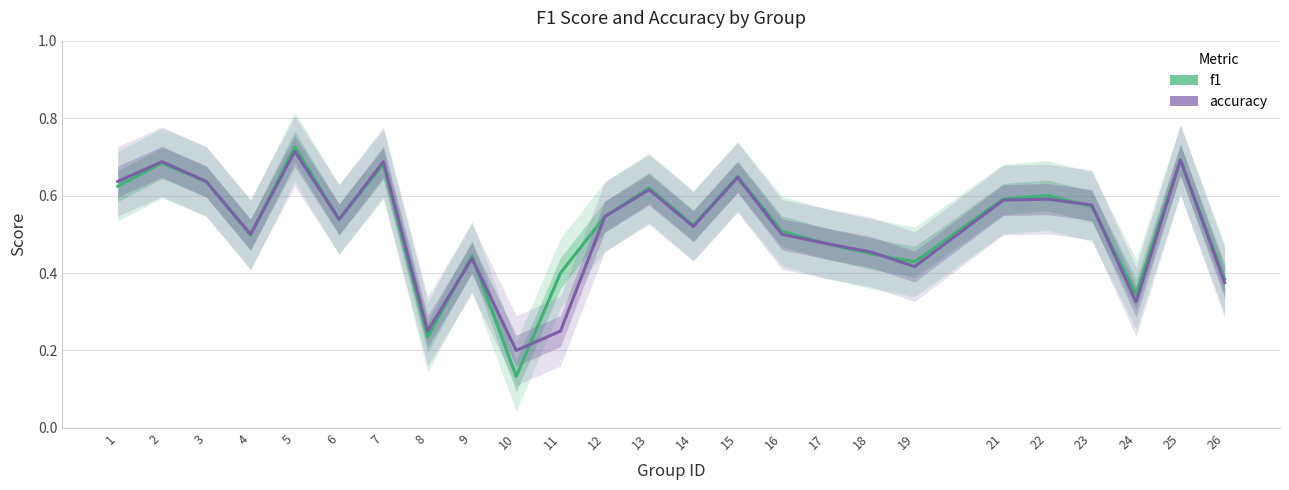

Where is the first local minimum for f1?

4